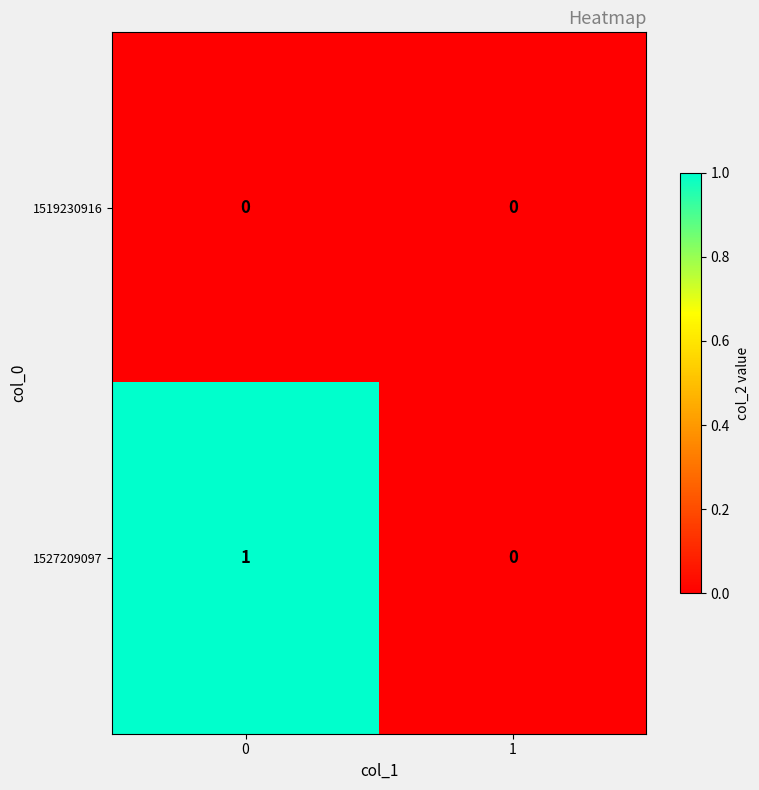

List the series in order of their peak value, lowest first.

1519230916, 1527209097